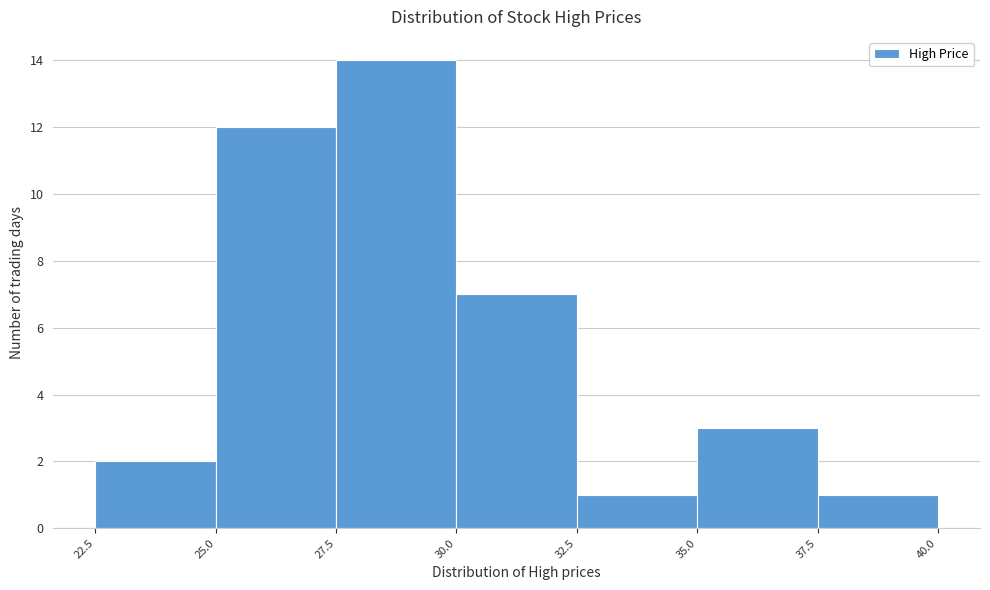

Reading left to right, list every bar in this chart as the range it spans on the x-axis followed by its height. The values are not printed on the chart, so give them approximately, as read against the axis.

22.5 to 25.0: 2
25.0 to 27.5: 12
27.5 to 30.0: 14
30.0 to 32.5: 7
32.5 to 35.0: 1
35.0 to 37.5: 3
37.5 to 40.0: 1